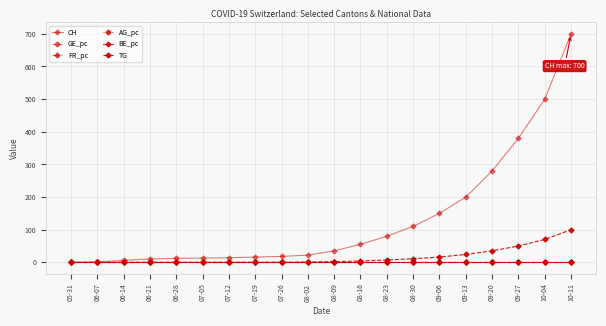

Which category has the lowest value across all series?

05-31